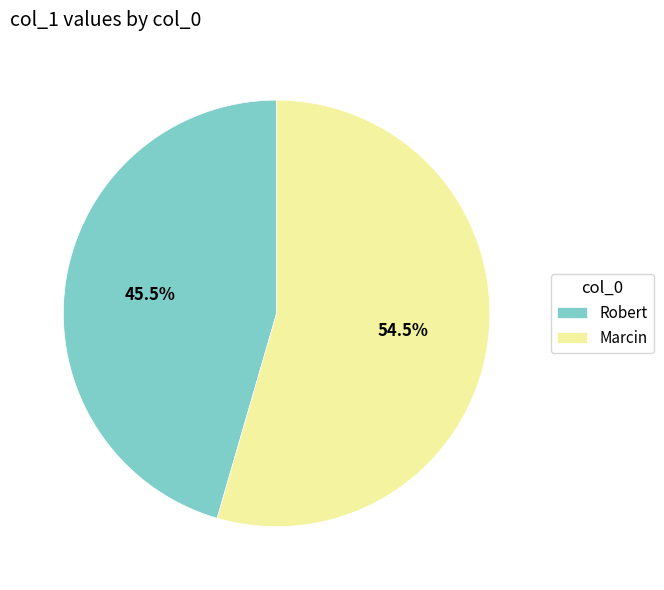

To the nearest percent, what is the average slice percentage?

50%